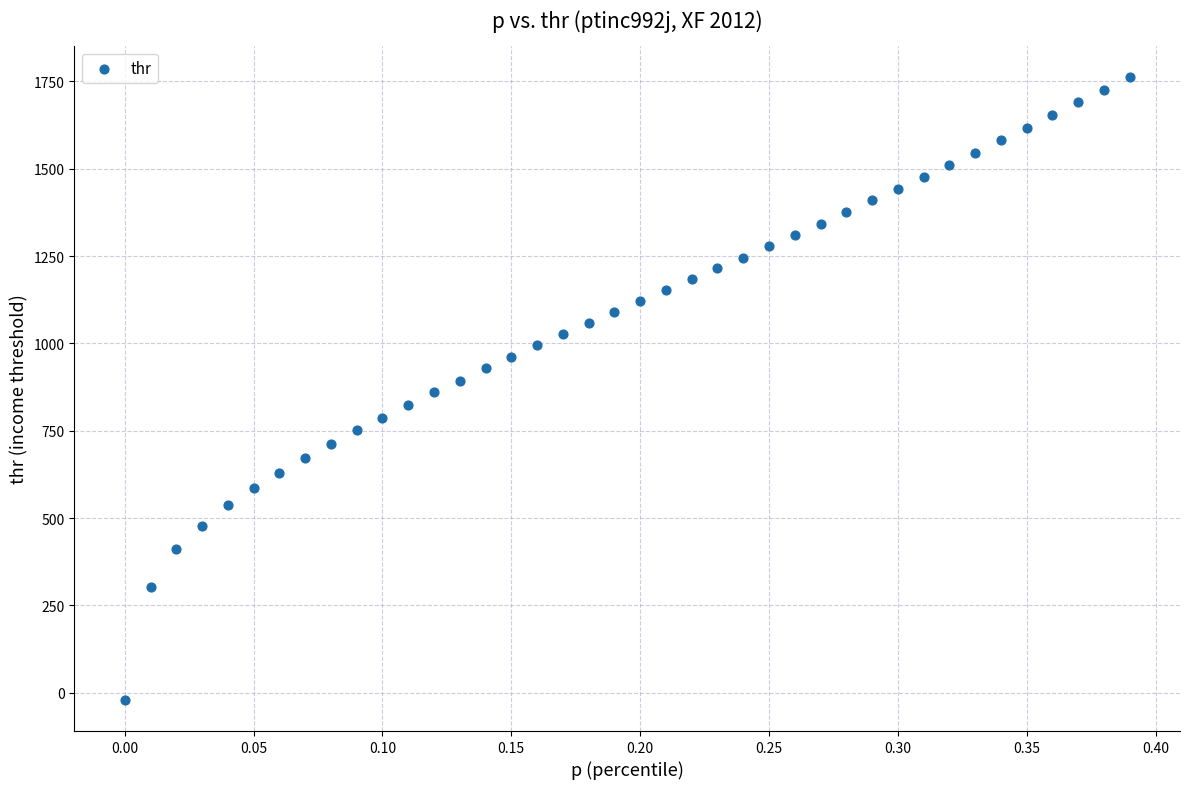

What is the range of X values (max minus min)?

0.4